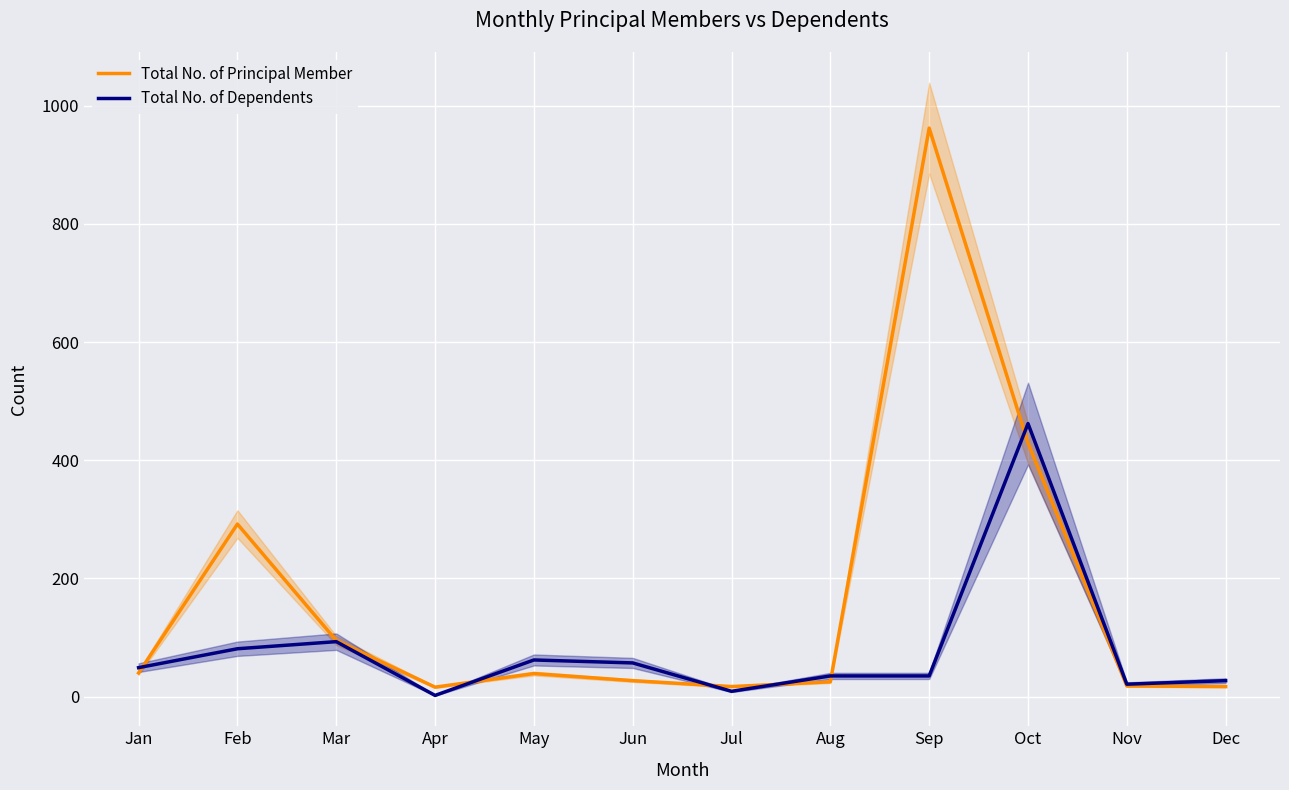

True or false: Total No. of Dependents has more than 2 interior local peaks.

True